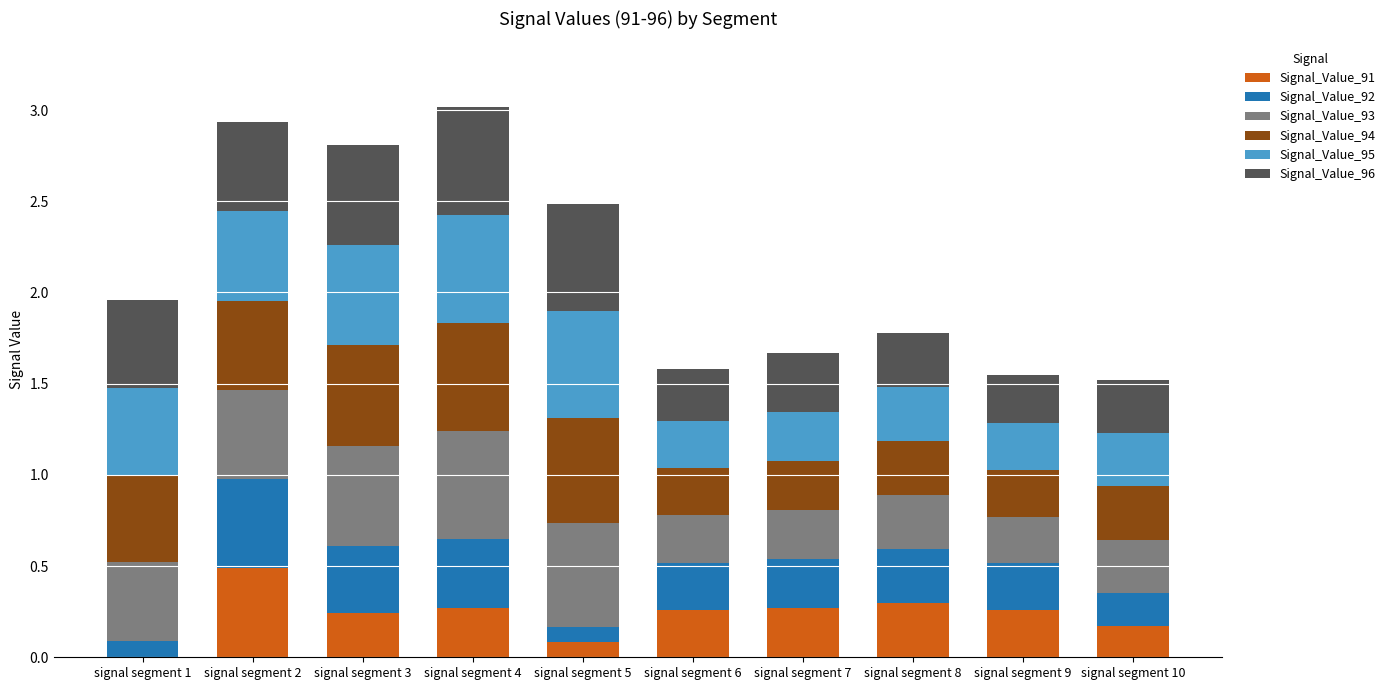

The value of Signal_Value_91 at signal segment 1 is 0.2. True or false?

False